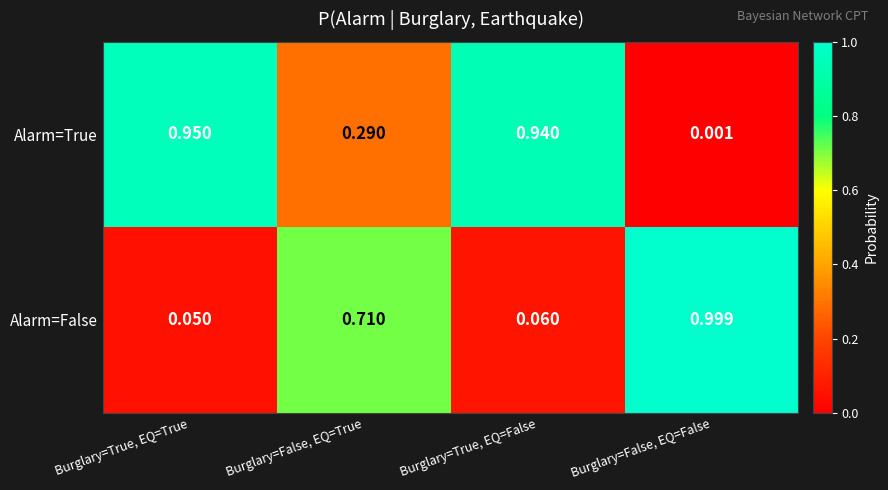

Rank the series by their maximum value, from lowest to highest.

Alarm=True, Alarm=False